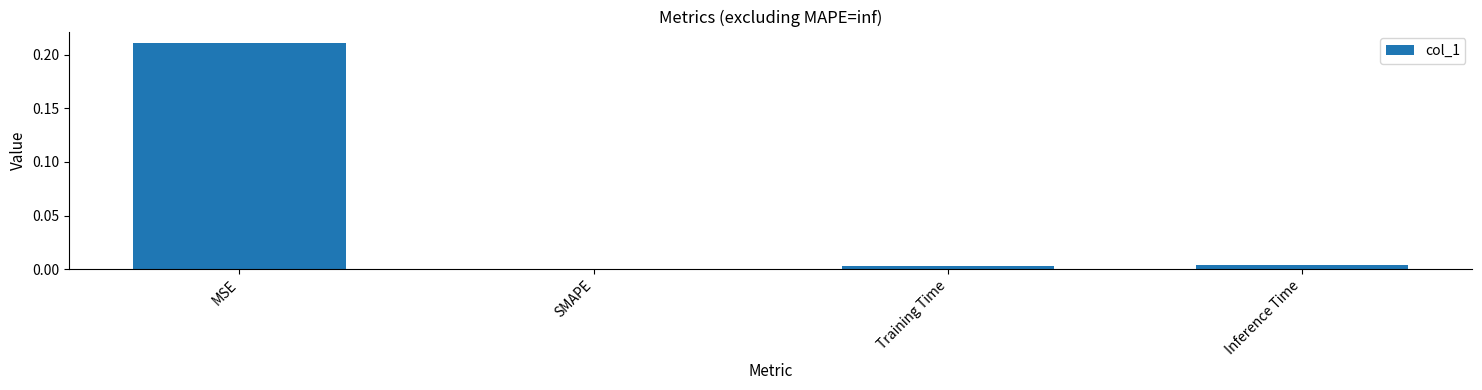

Which label corresponds to the largest value in the chart?

MSE